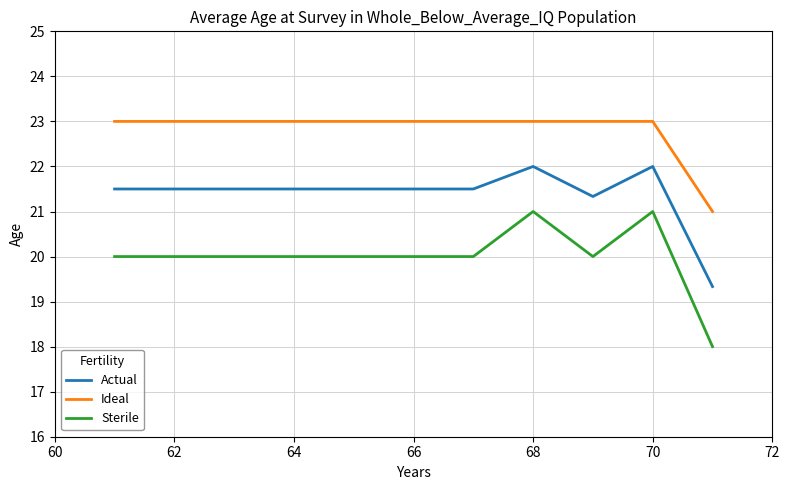

Reading left to right, transcribe all the data shown in this chart.

Actual: 21.5	21.5	21.5	21.5	21.5	21.5	21.5	22.0	21.3	22.0	19.3
Ideal: 23.0	23.0	23.0	23.0	23.0	23.0	23.0	23.0	23.0	23.0	21.0
Sterile: 20.0	20.0	20.0	20.0	20.0	20.0	20.0	21.0	20.0	21.0	18.0